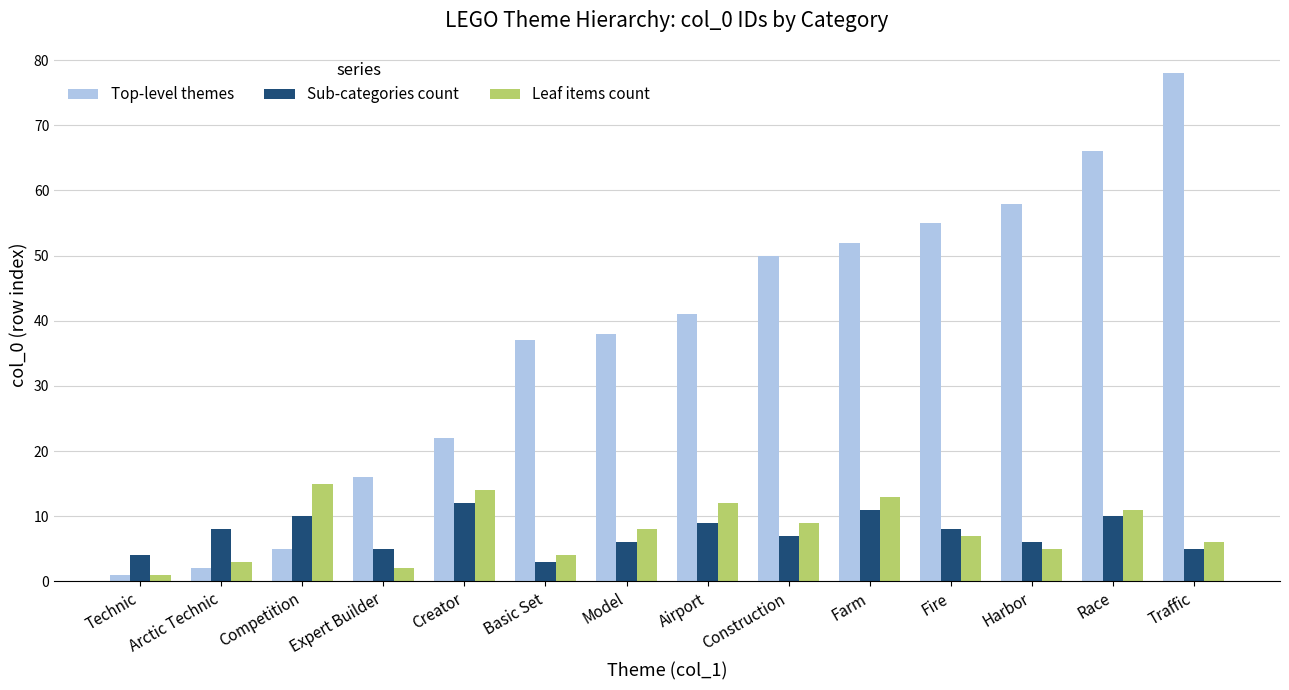

How many bars are there in each group?

3